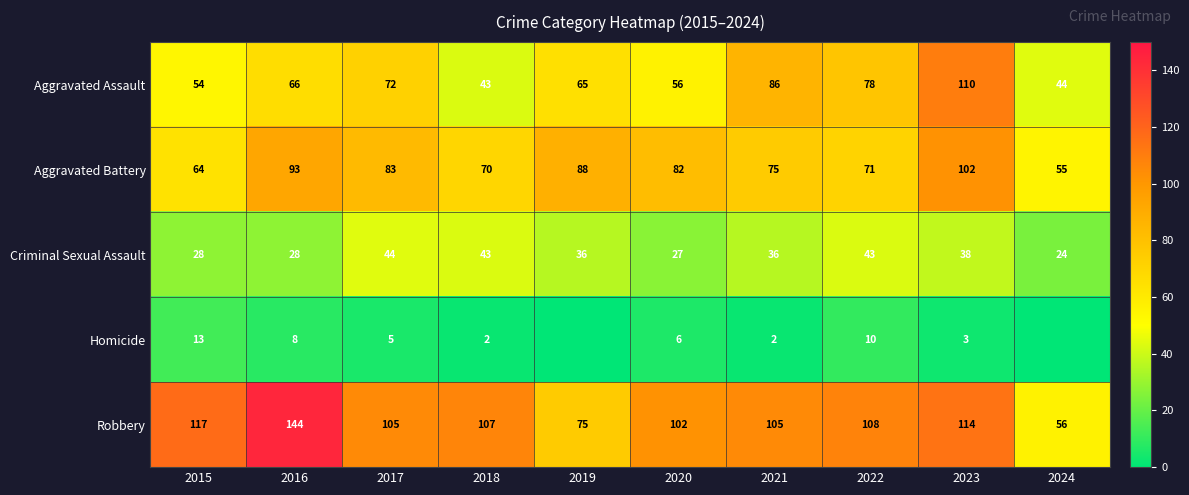

List the labels in order of Aggravated Battery value, smallest first.

2024, 2015, 2018, 2022, 2021, 2020, 2017, 2019, 2016, 2023